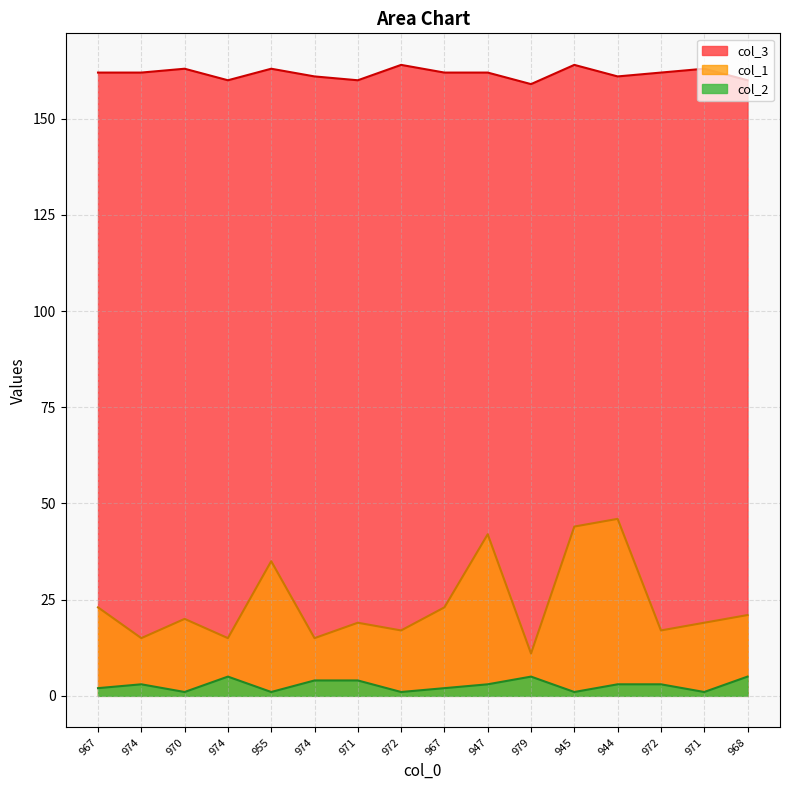

At which label does col_1 first exceed 20?

967